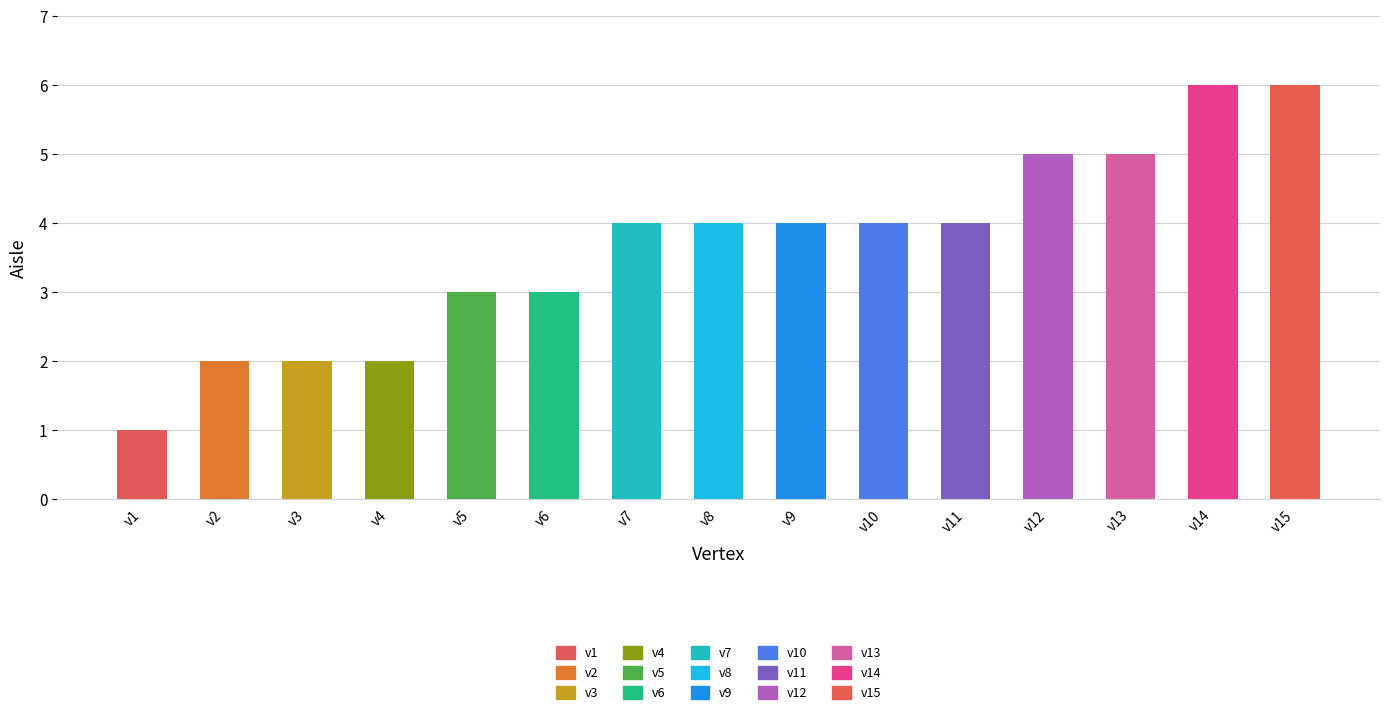

Are the bars horizontal?

No